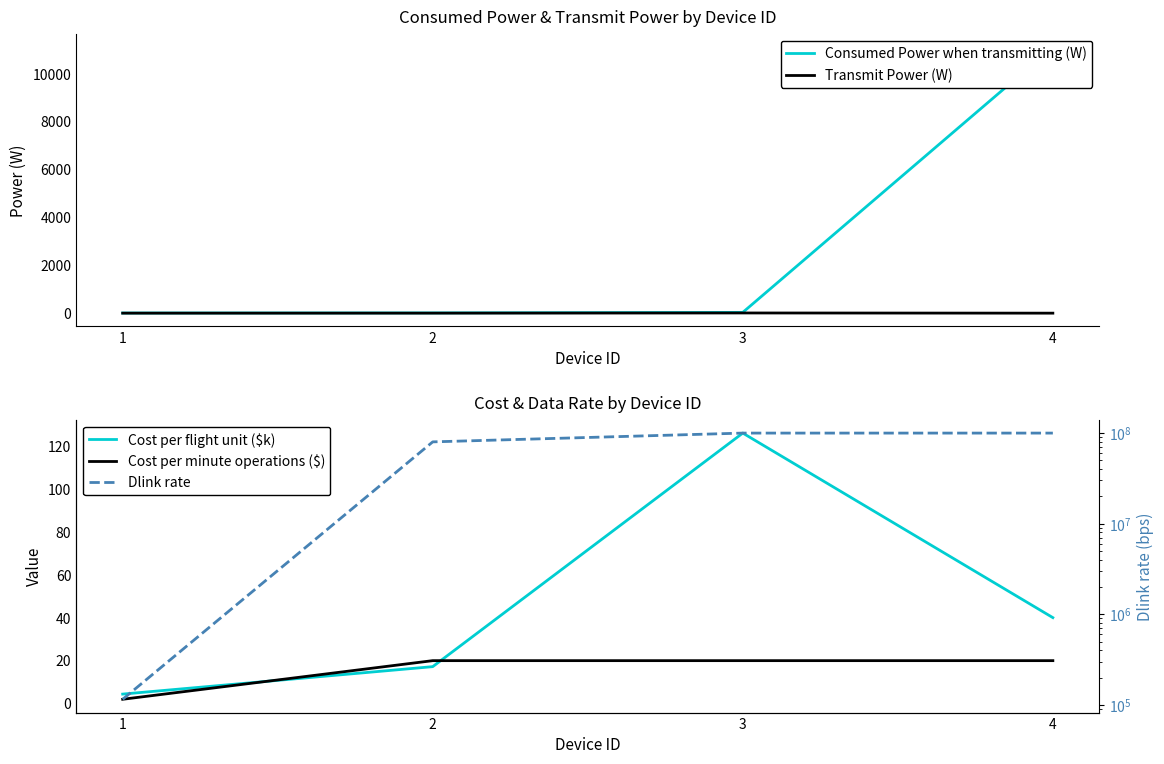

What is the value of the Dlink rate point at the 1st from the left?

115200.0